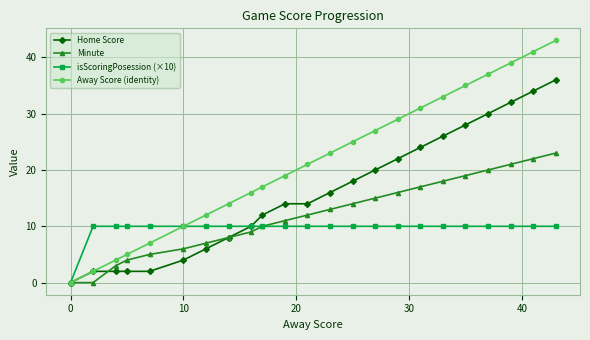

Which series has the largest range (max minus min)?

Away Score (identity)